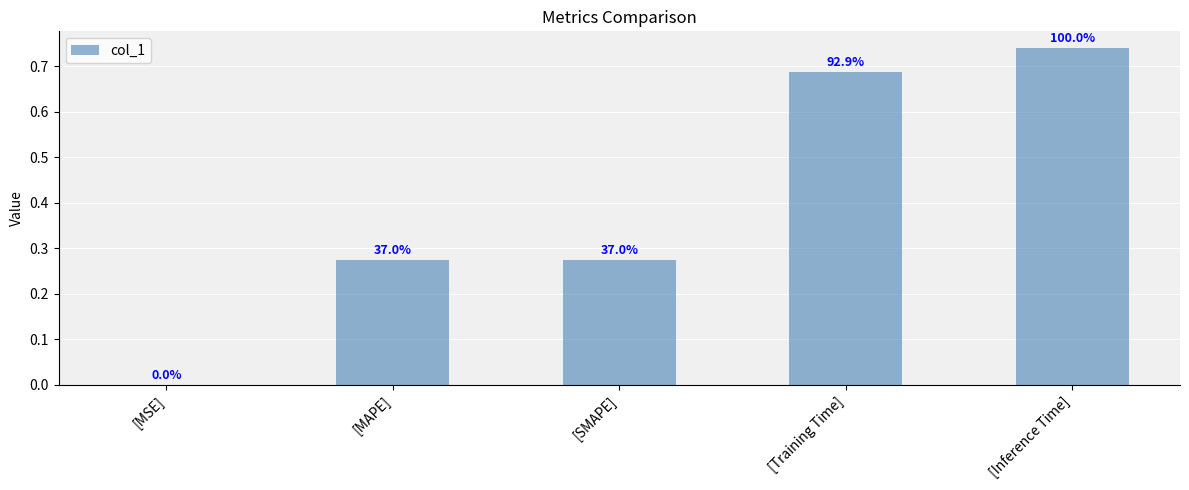

List the labels in order of value, largest first.

[Inference Time], [Training Time], [MAPE], [SMAPE], [MSE]